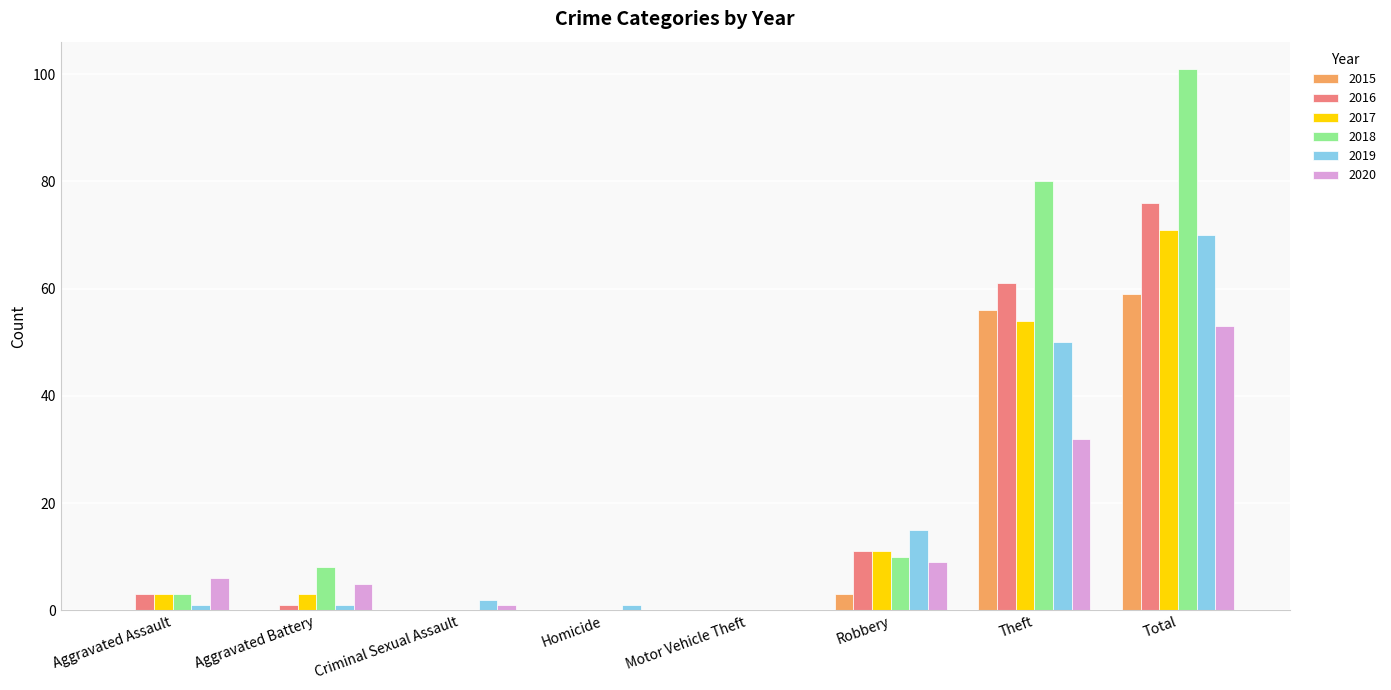

What is the highest value of the 2015 series?

59